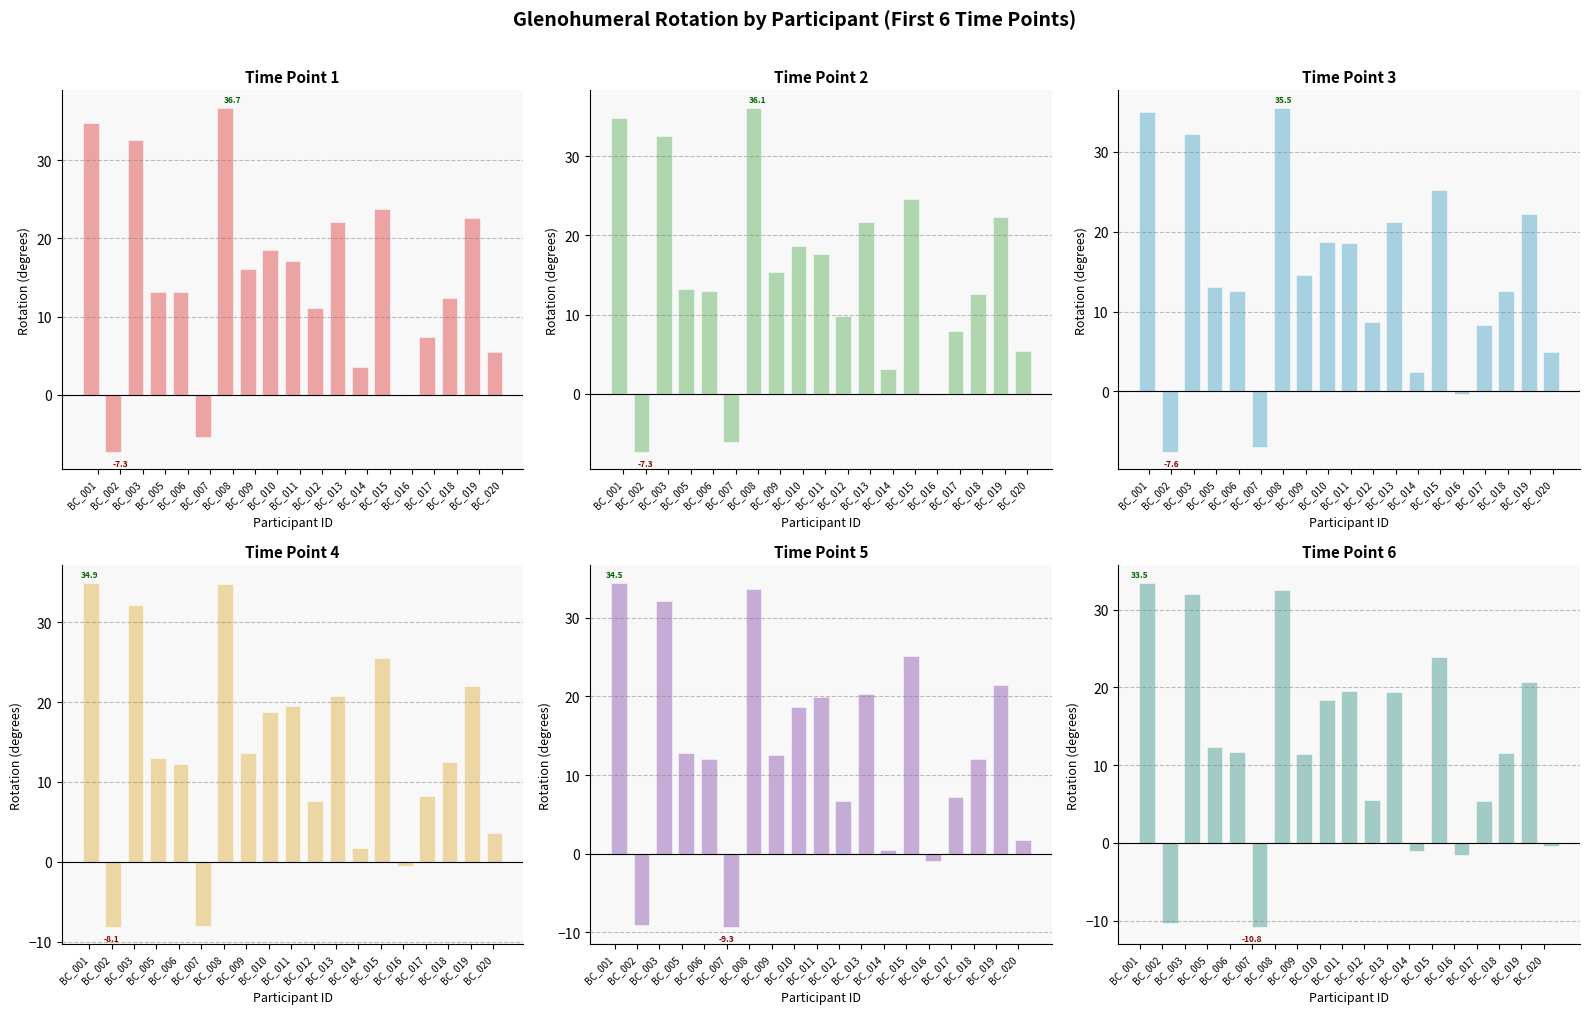

At which label is Rotation_1 closest to 14?

BC_006